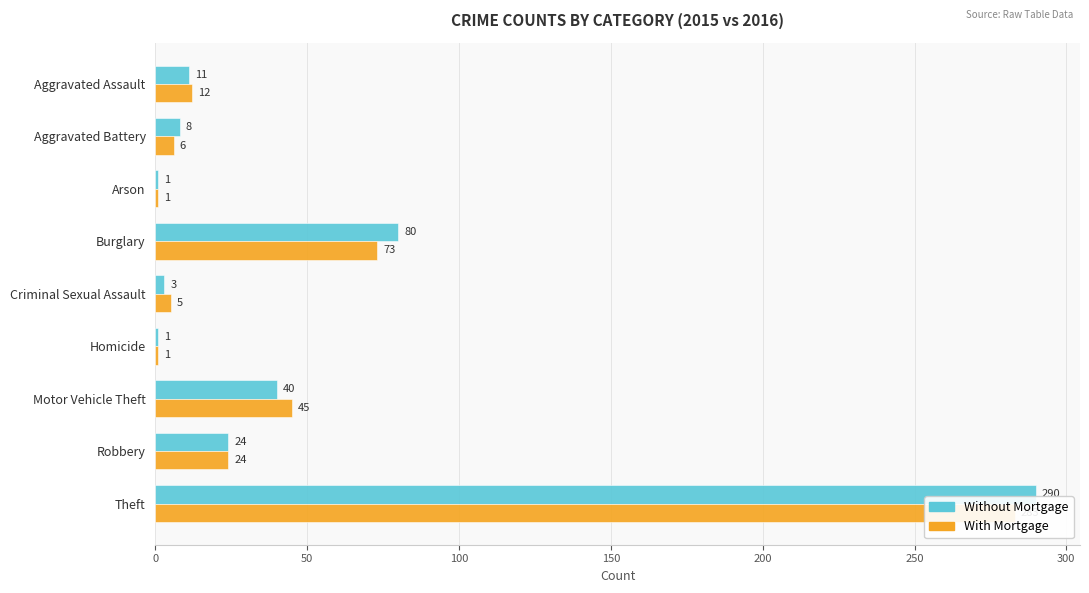

Which series has the largest total across all categories?

Without Mortgage